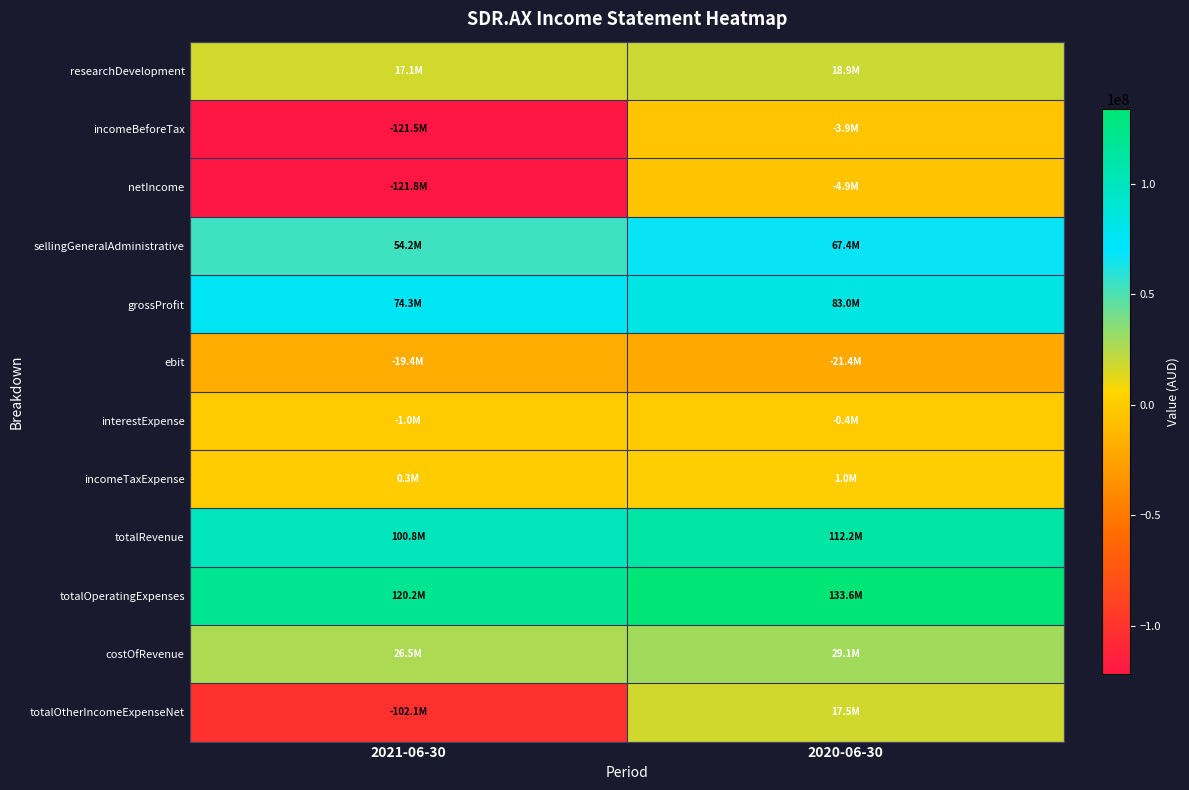

At 2021-06-30, list the series in order from largest to smallest.

totalOperatingExpenses, totalRevenue, grossProfit, sellingGeneralAdministrative, costOfRevenue, researchDevelopment, incomeTaxExpense, interestExpense, ebit, totalOtherIncomeExpenseNet, incomeBeforeTax, netIncome